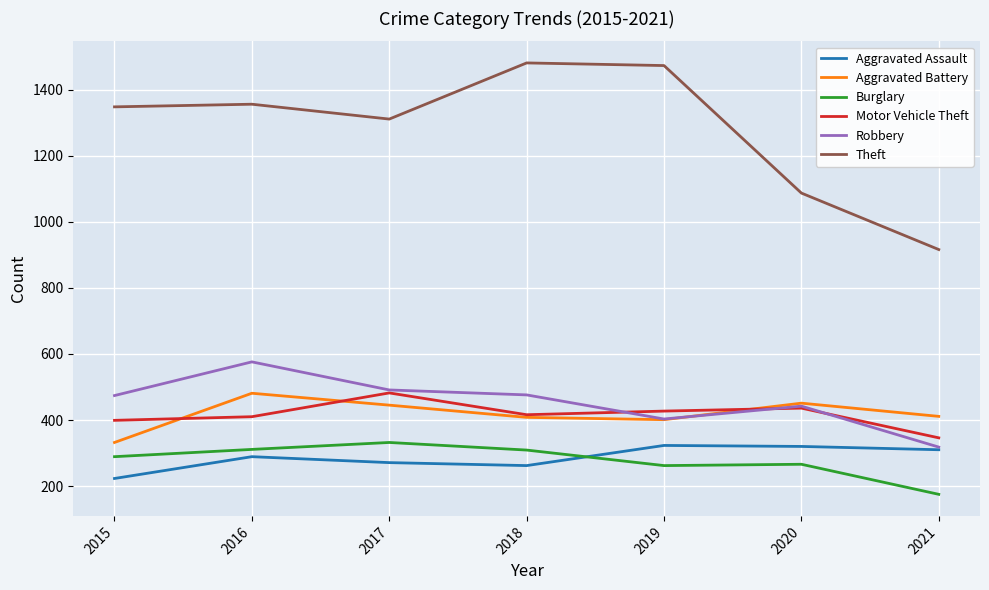

At which category is the sum across all series the highest?

2016